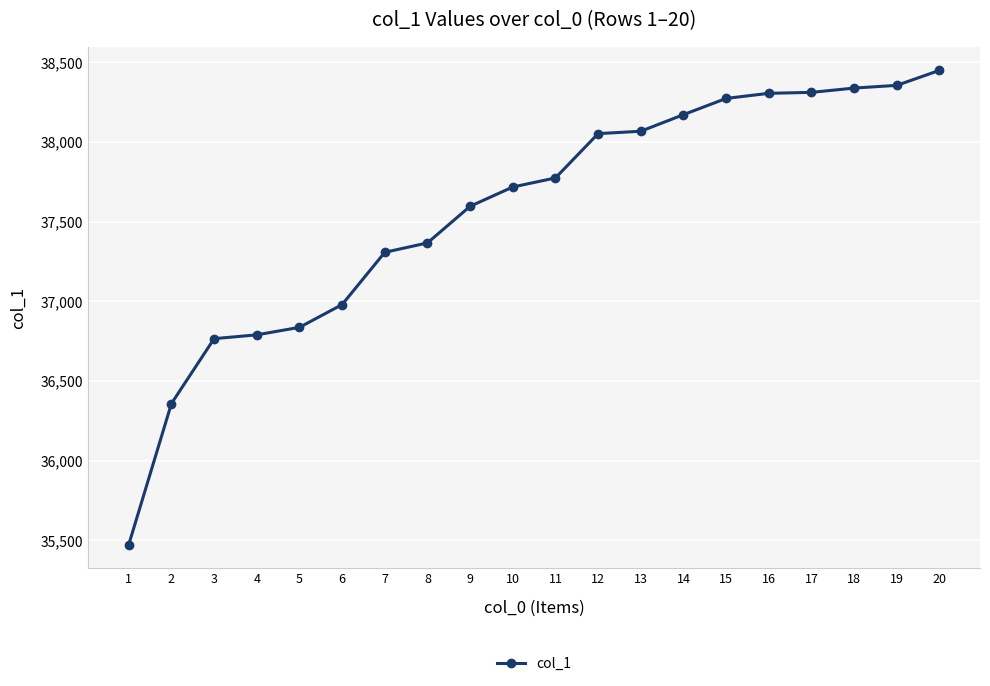

Does the chart have visible grid lines?

Yes